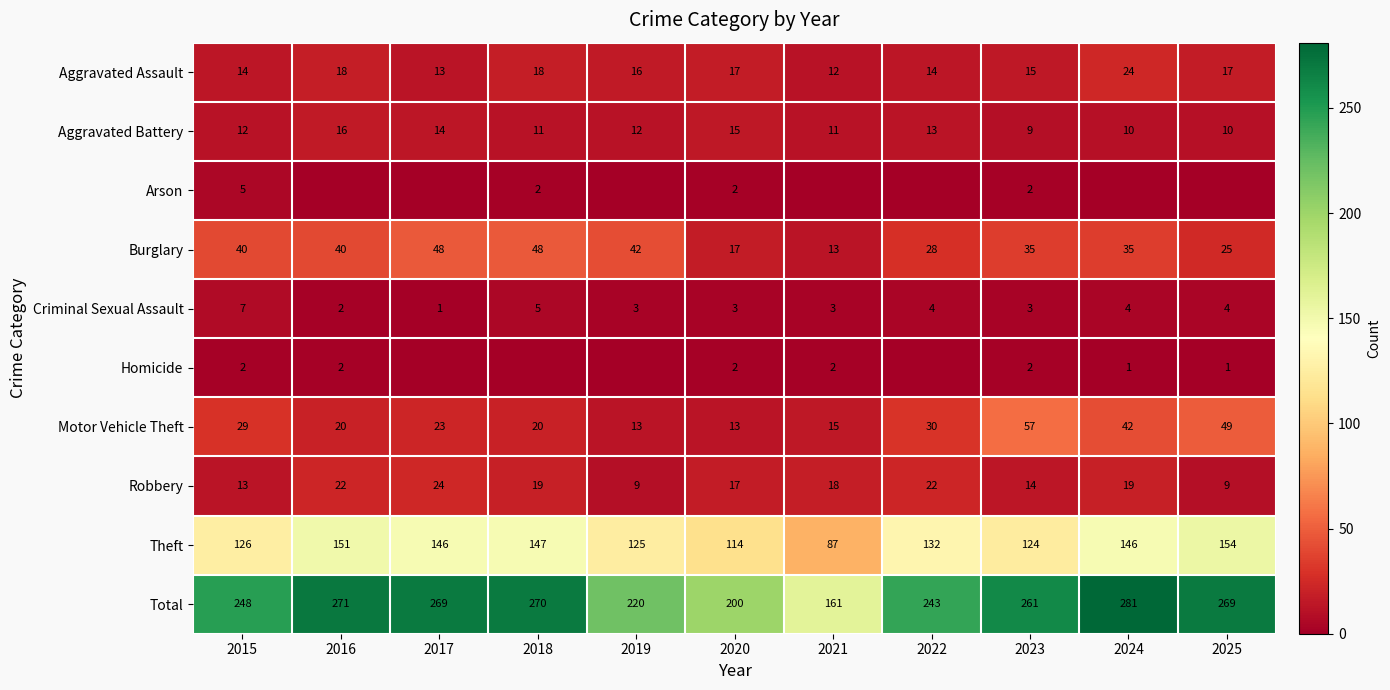

Is it true that Burglary equals 9 at 2022?

False